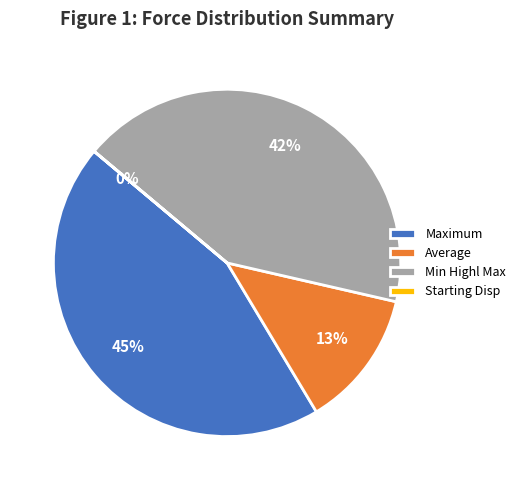

What is the largest slice in the pie chart?

Maximum